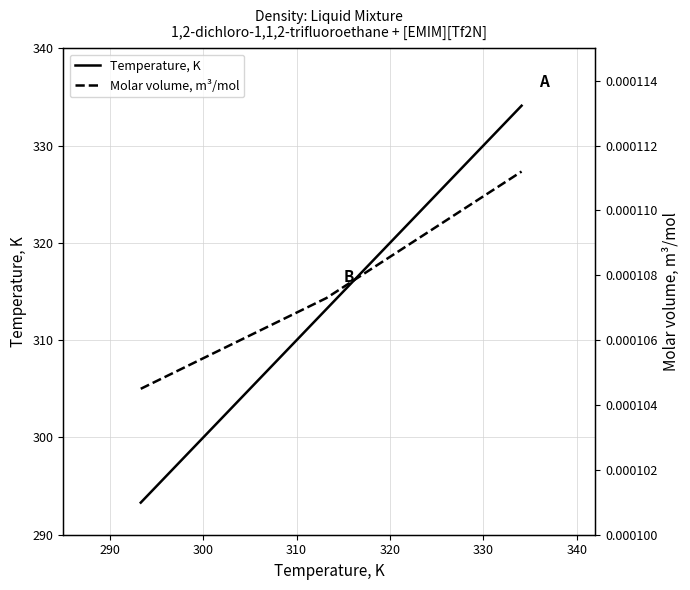

How many Molar volume, m³/mol values are between 0 and 1?

3